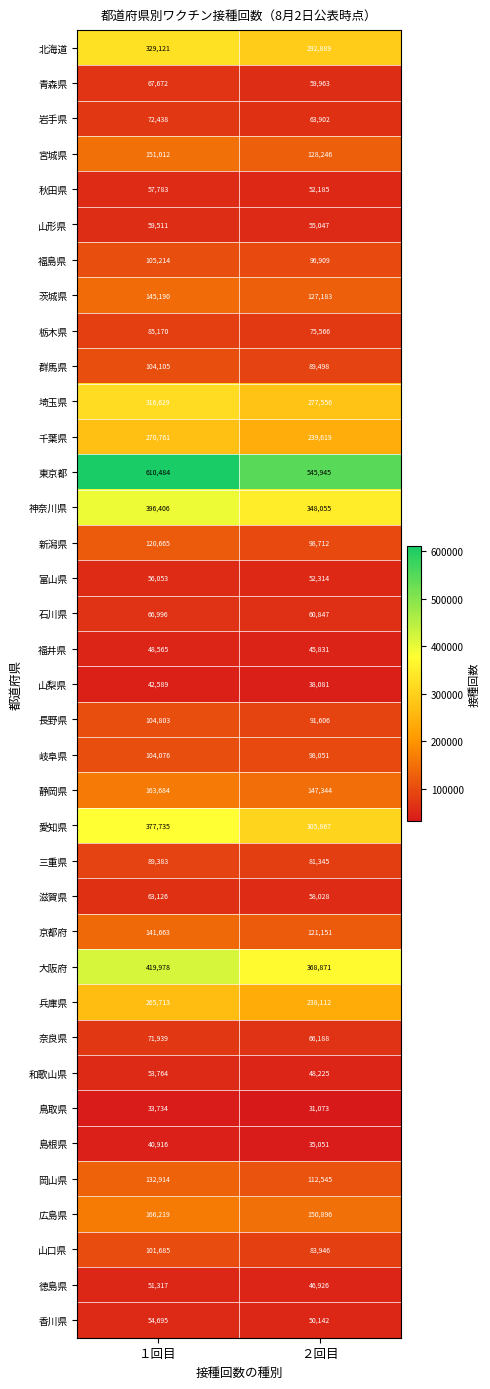

At which category is the sum across all series the highest?

１回目